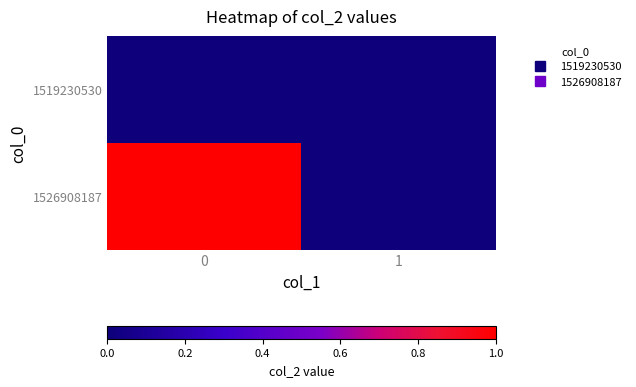

Reading left to right, list all the values displayed in this chart.

1519230530: 0=0	1=0
1526908187: 0=1	1=0